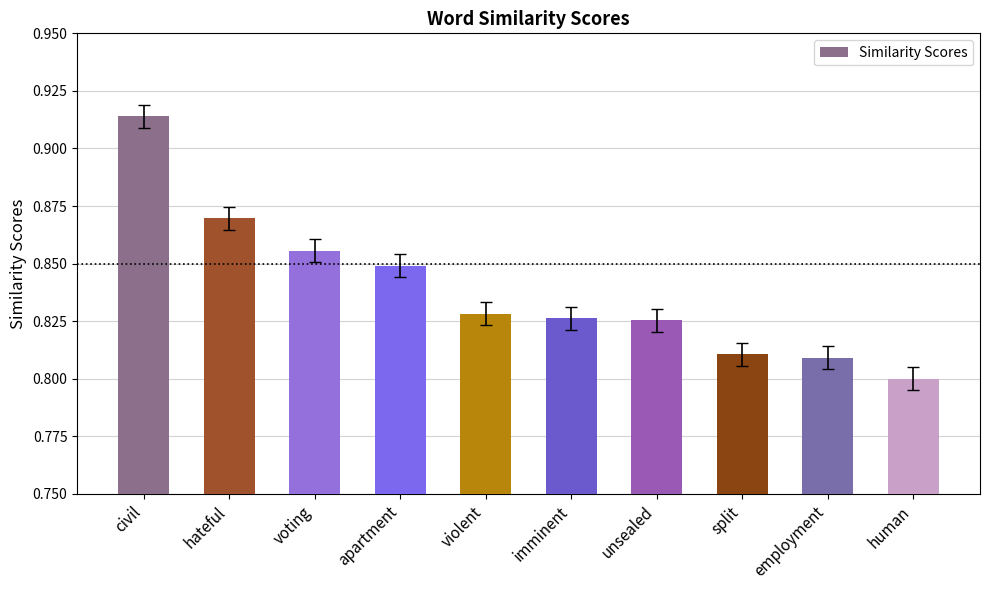

The value at voting is 1.3. True or false?

False